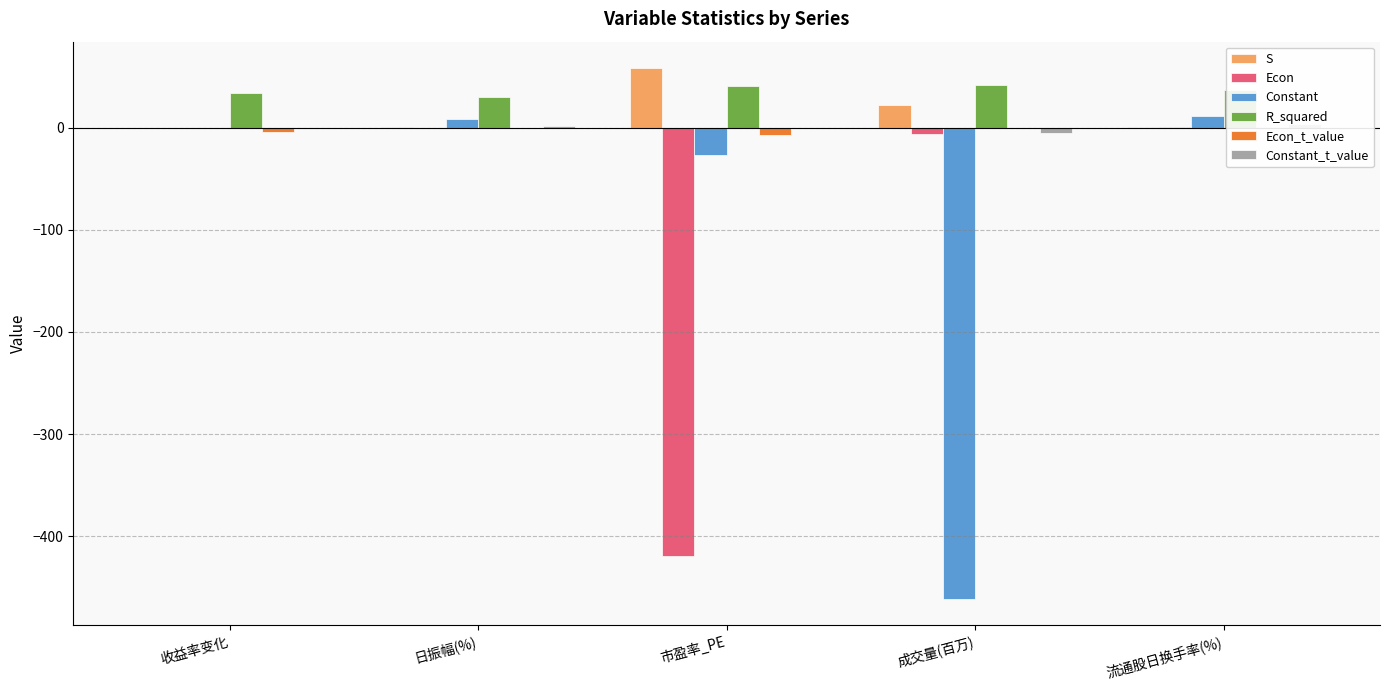

Does the chart contain stacked bars?

No